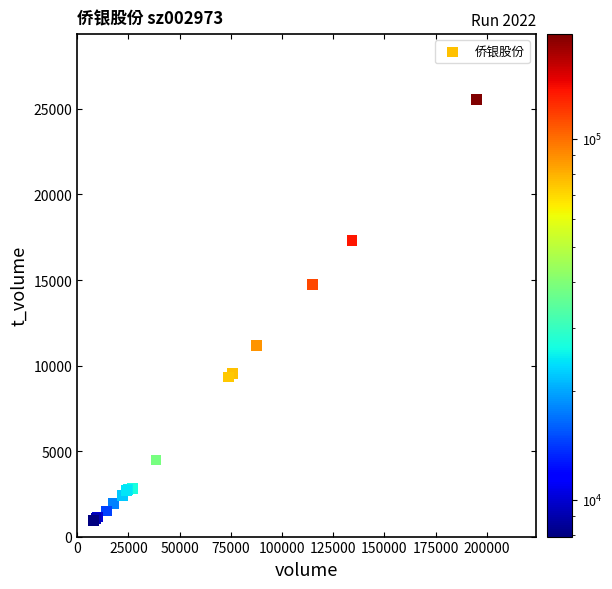

What Y value in the scatter plot is closest to 13234?

14747